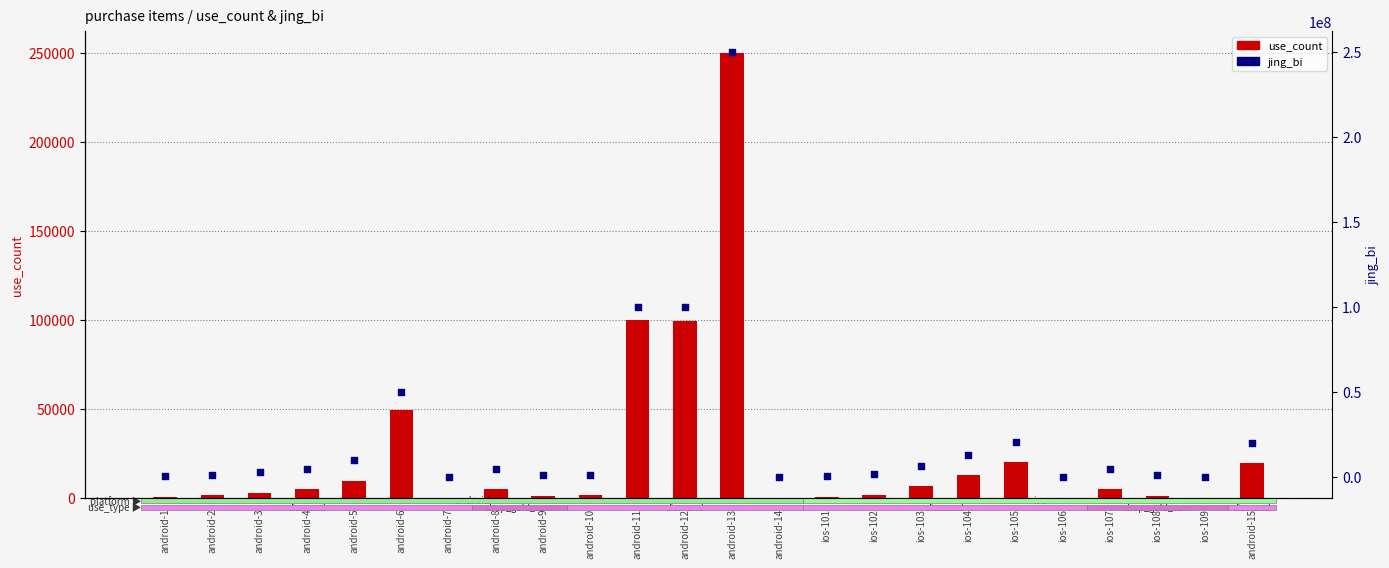

Which series has the largest total across all categories?

jing_bi